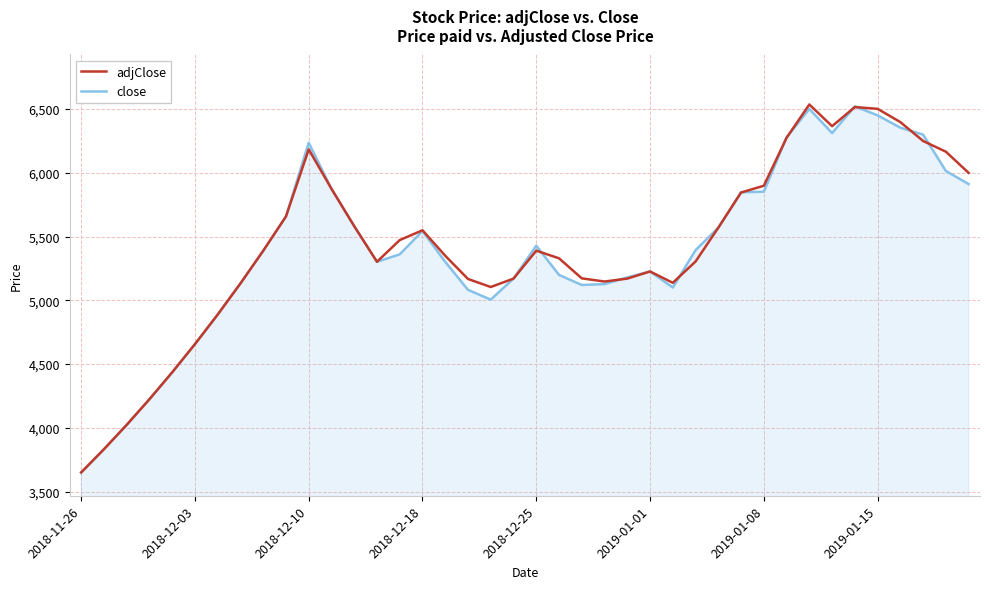

How many lines are shown in the chart?

2